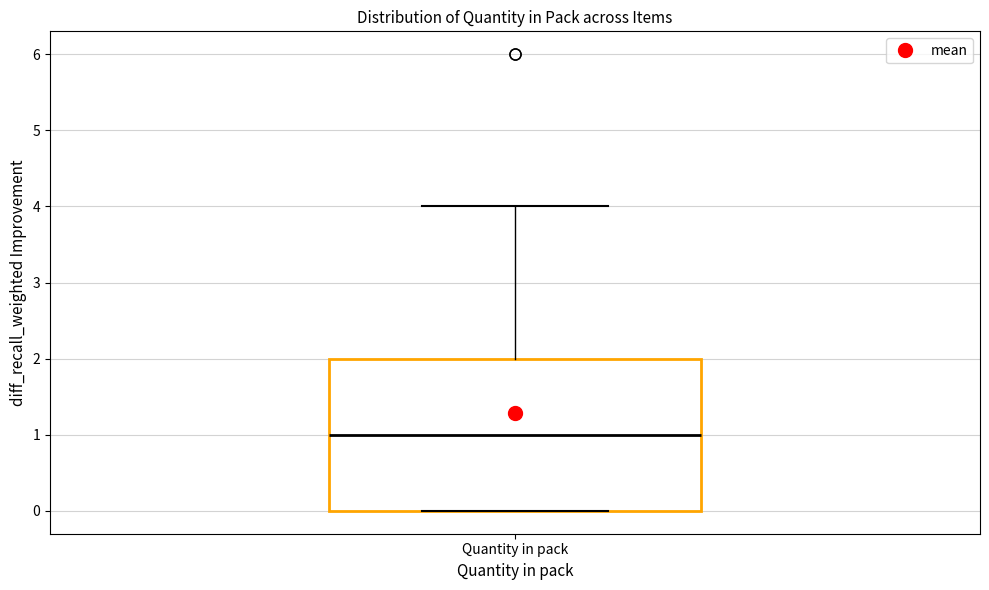

Read this box plot against the y-axis: the position of the median line, the range covered by the box, and the ends of both whiskers. The values are not printed on the chart, so give them approximately, as read against the axis.

median 1, box 0 to 2, whiskers 0 to 4